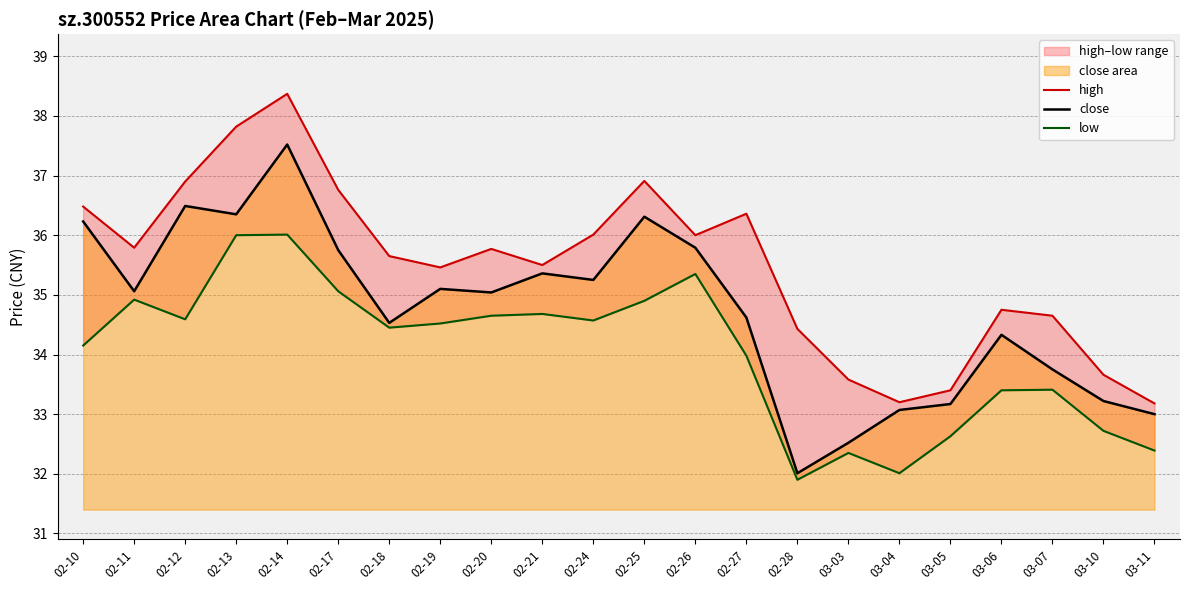

List the series in order of their overall mean, lowest first.

low, close, high